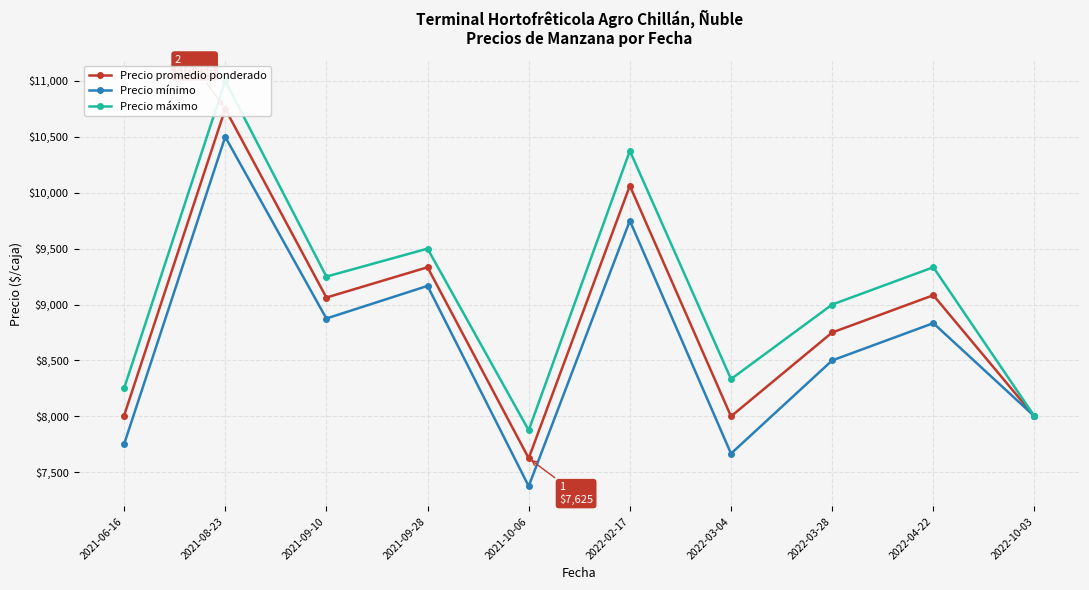

What position from the right is 2022-03-04?

4